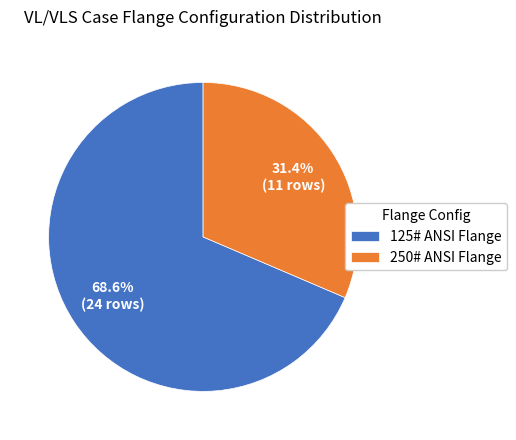

Combined, what portion of the pie is 125# ANSI Flange and 250# ANSI Flange?

100.0%